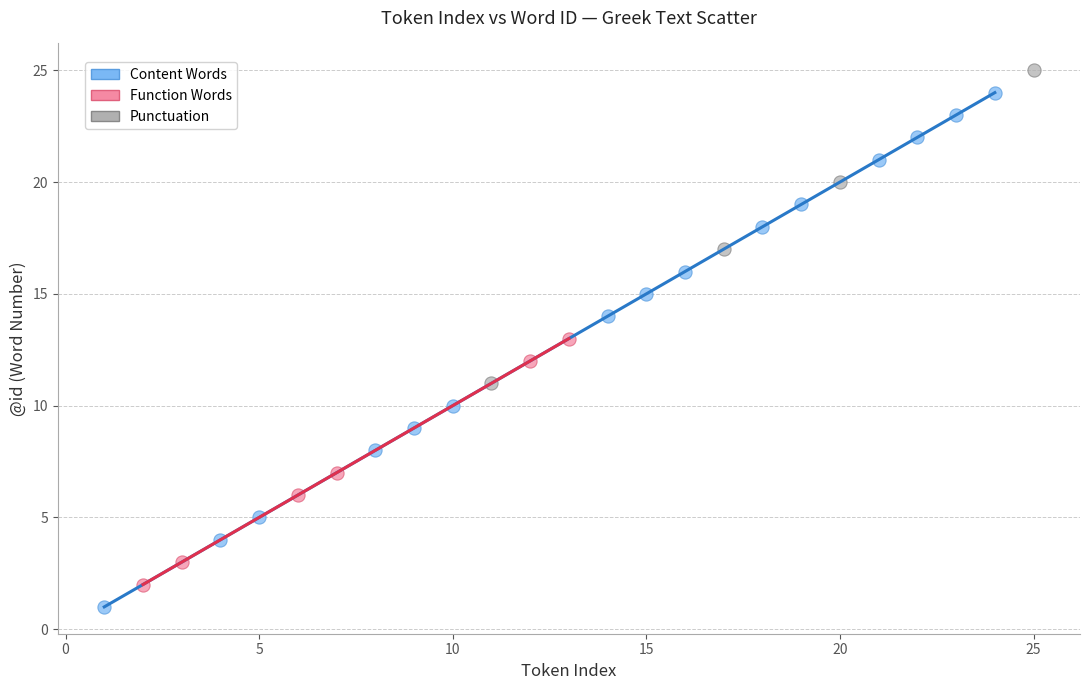

Which series contains the lowest Y value?

Content Words